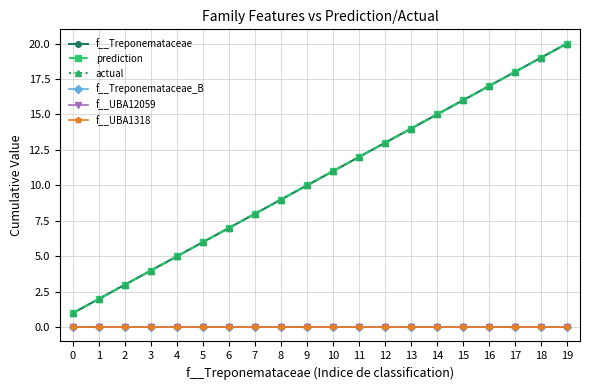

Does the chart have visible grid lines?

Yes